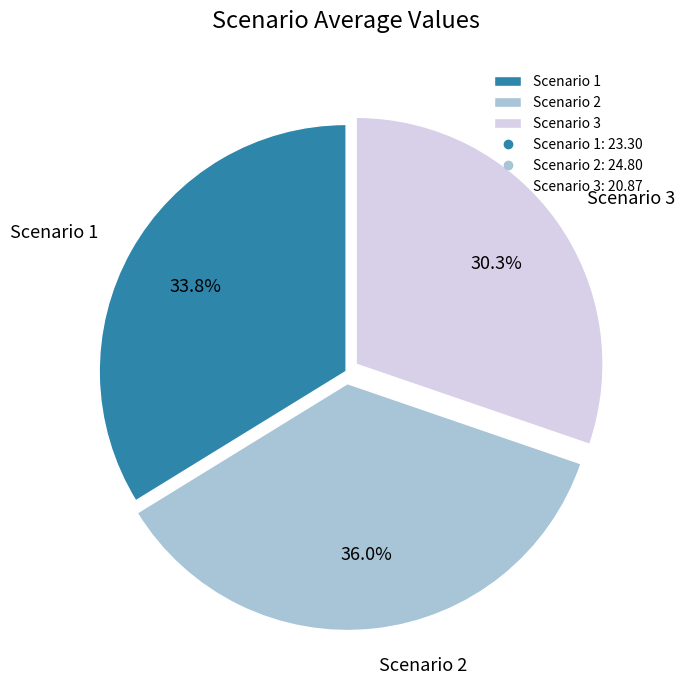

What percentage is the Scenario 2 slice, to the nearest percent?

36%